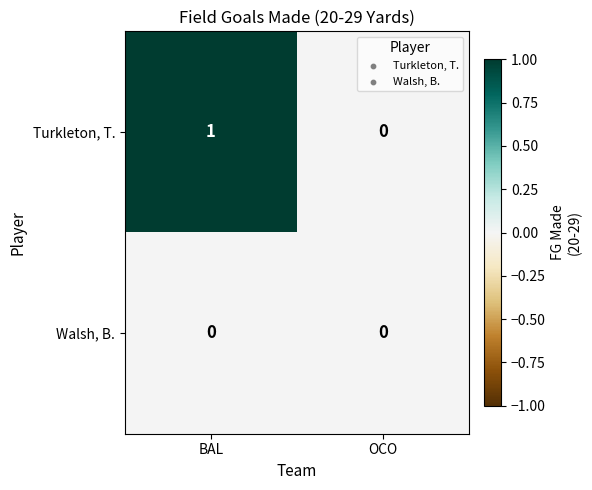

At which label is Turkleton, T. closest to 0?

OCO